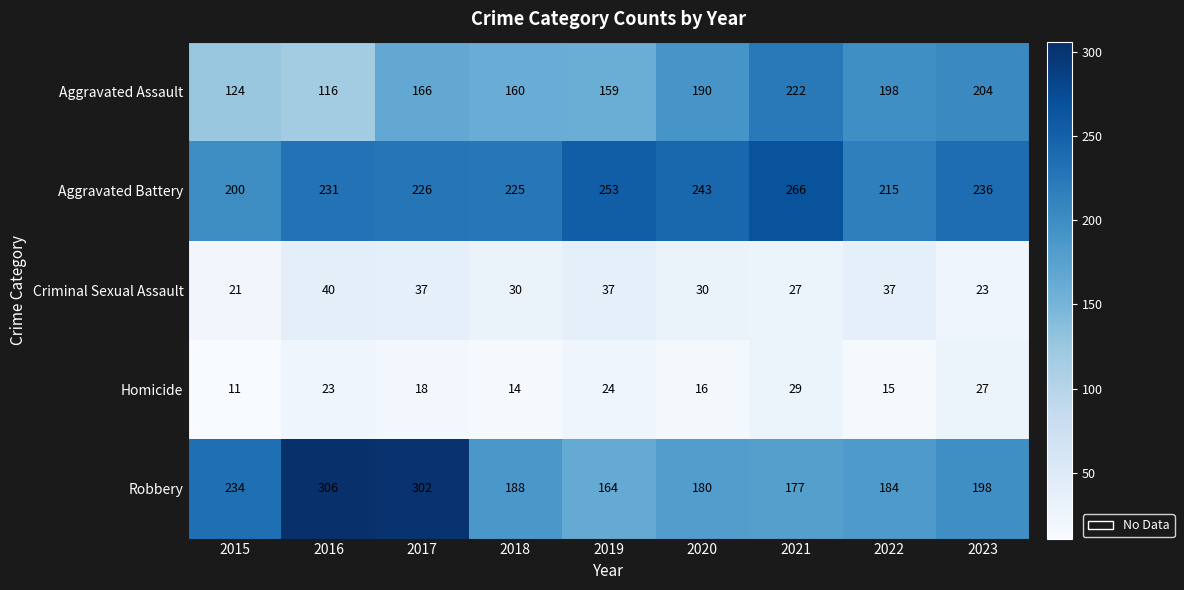

How many categories are shown in the chart?

9